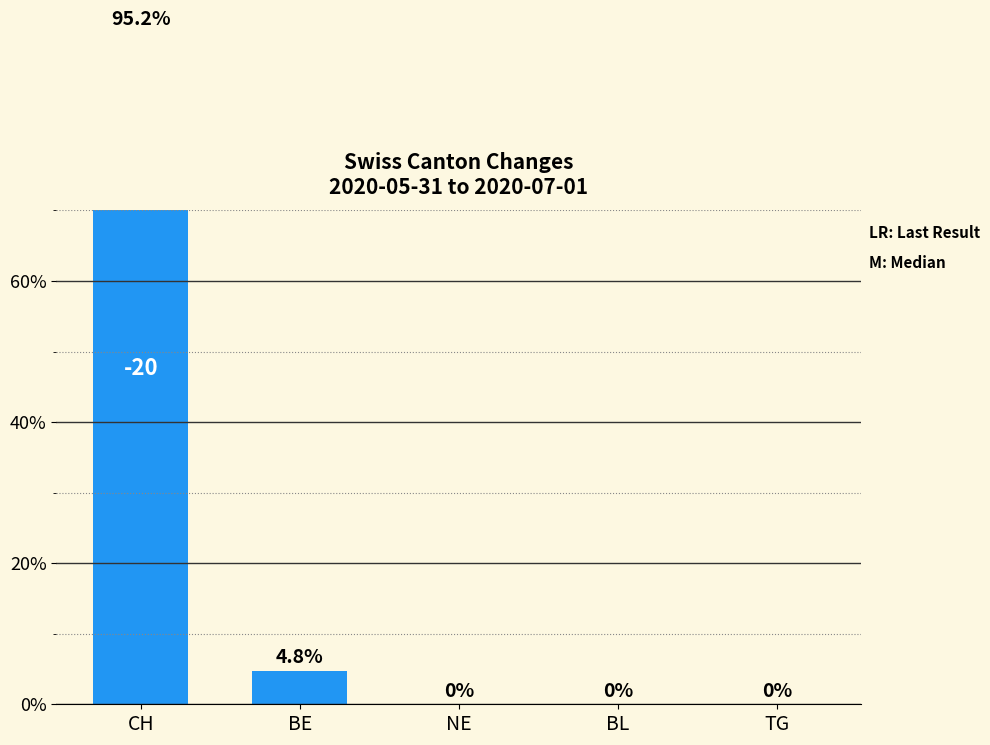

Rank the categories by value from highest to lowest.

CH, BE, NE, BL, TG